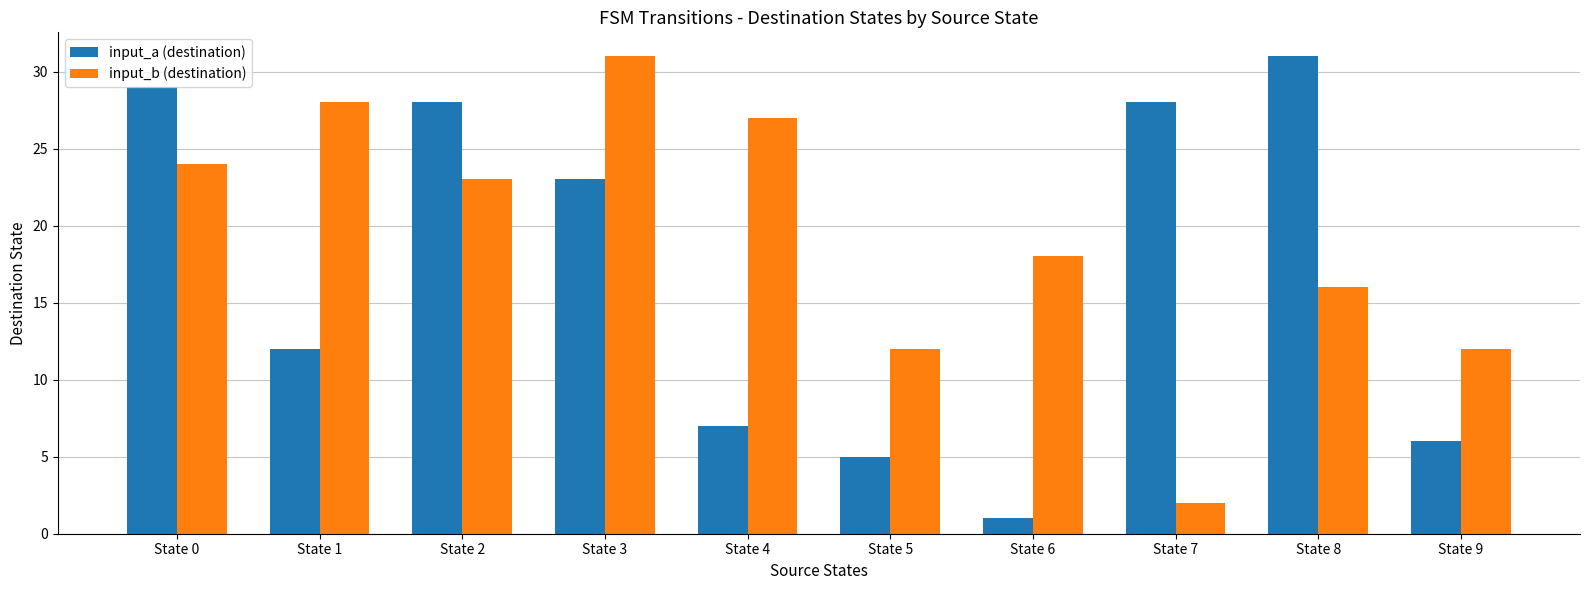

What is the difference between the input_a (destination) values at State 0 and State 6?

28